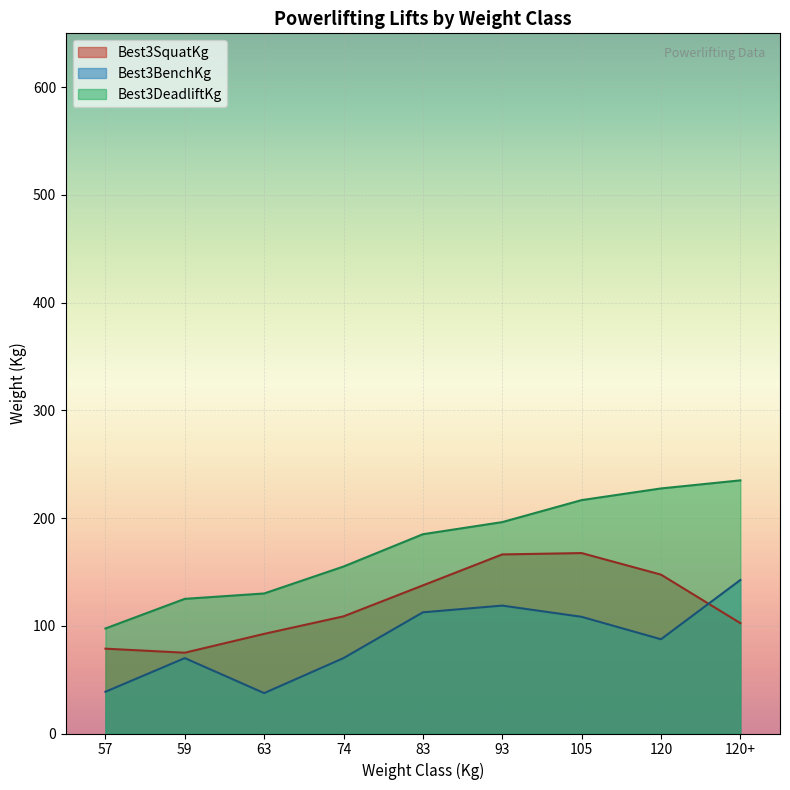

Is it true that Best3DeadliftKg equals 125.0 at 59?

True